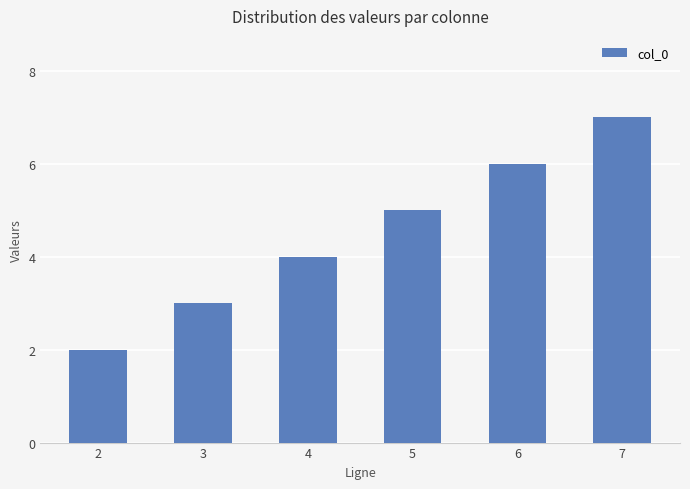

Rank the categories by value from highest to lowest.

7, 6, 5, 4, 3, 2